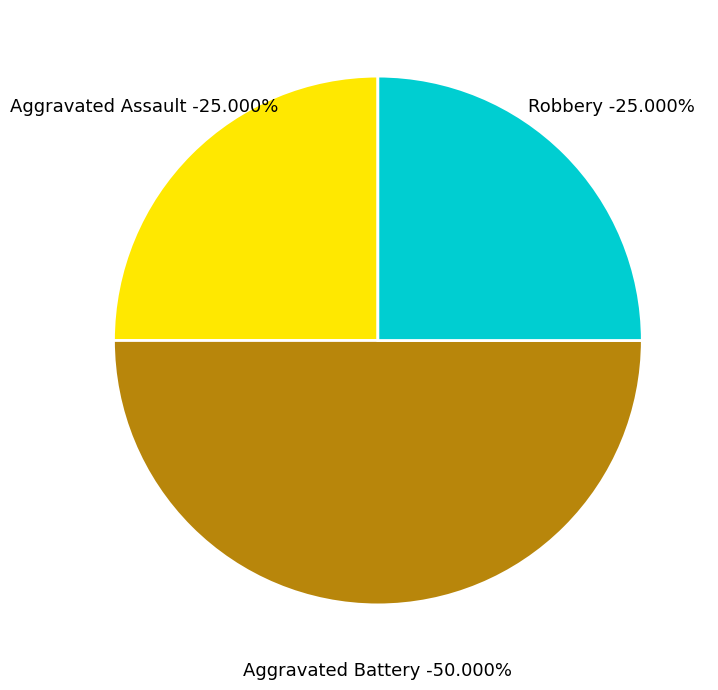

Count the number of slices in the pie.

3